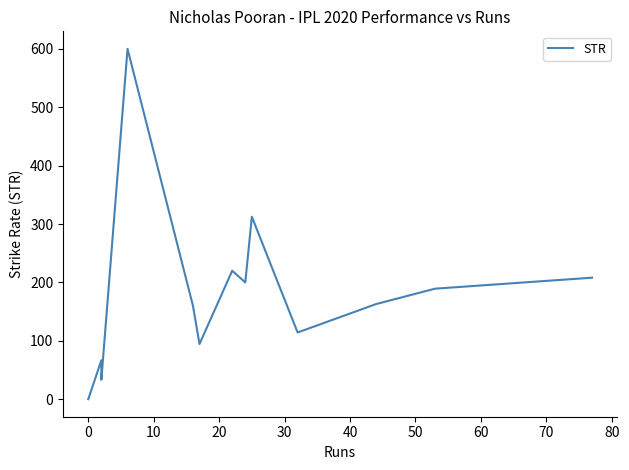

What is the sum of all values?

2361.6